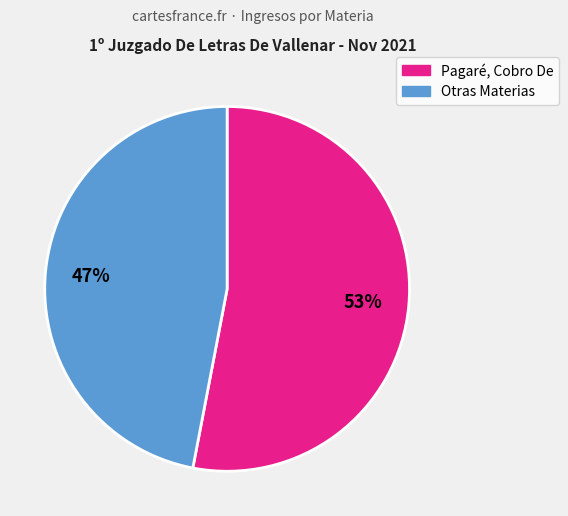

Which has a higher value, Otras Materias or Pagaré, Cobro De?

Pagaré, Cobro De